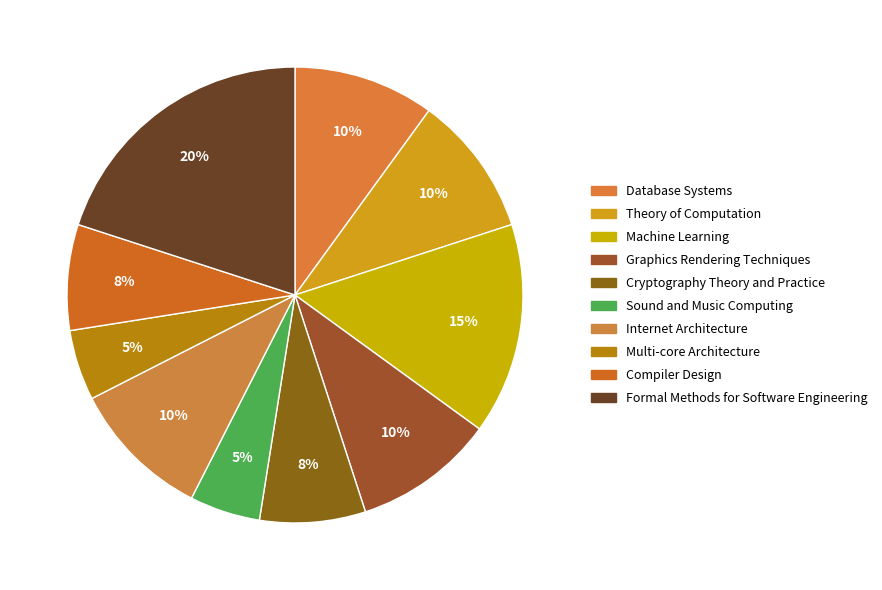

Between Multi-core Architecture and Graphics Rendering Techniques, which is larger?

Graphics Rendering Techniques